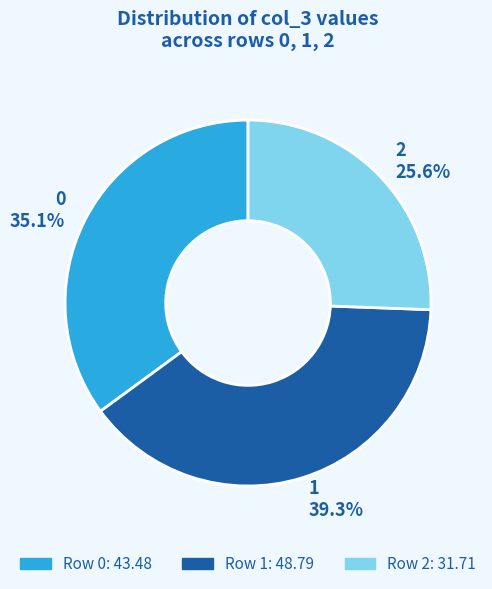

To the nearest percent, what is the average slice percentage?

33%